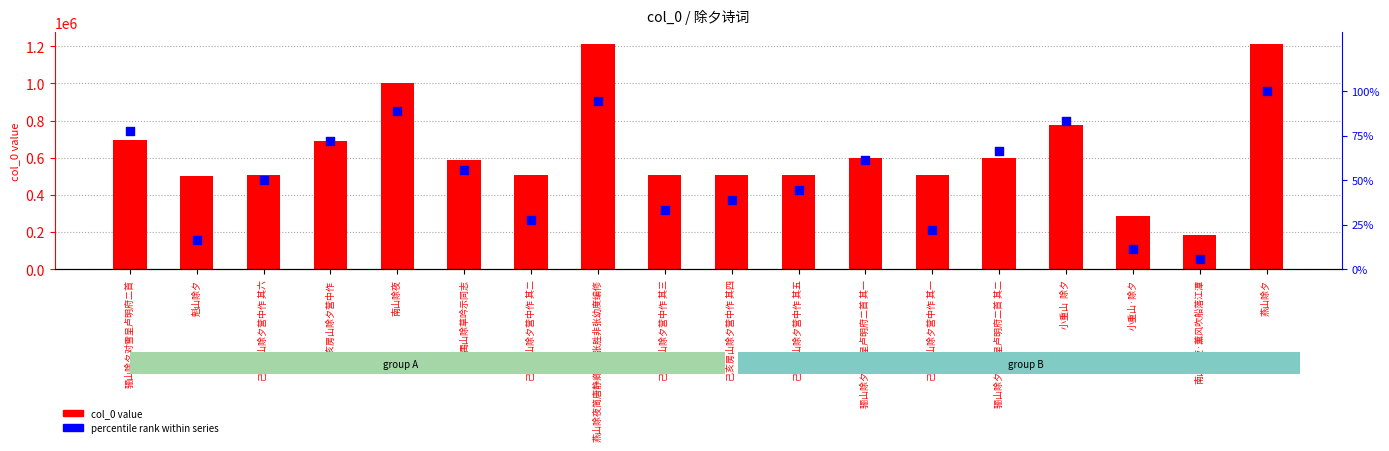

At which category is the sum across all series the highest?

燕山除夕